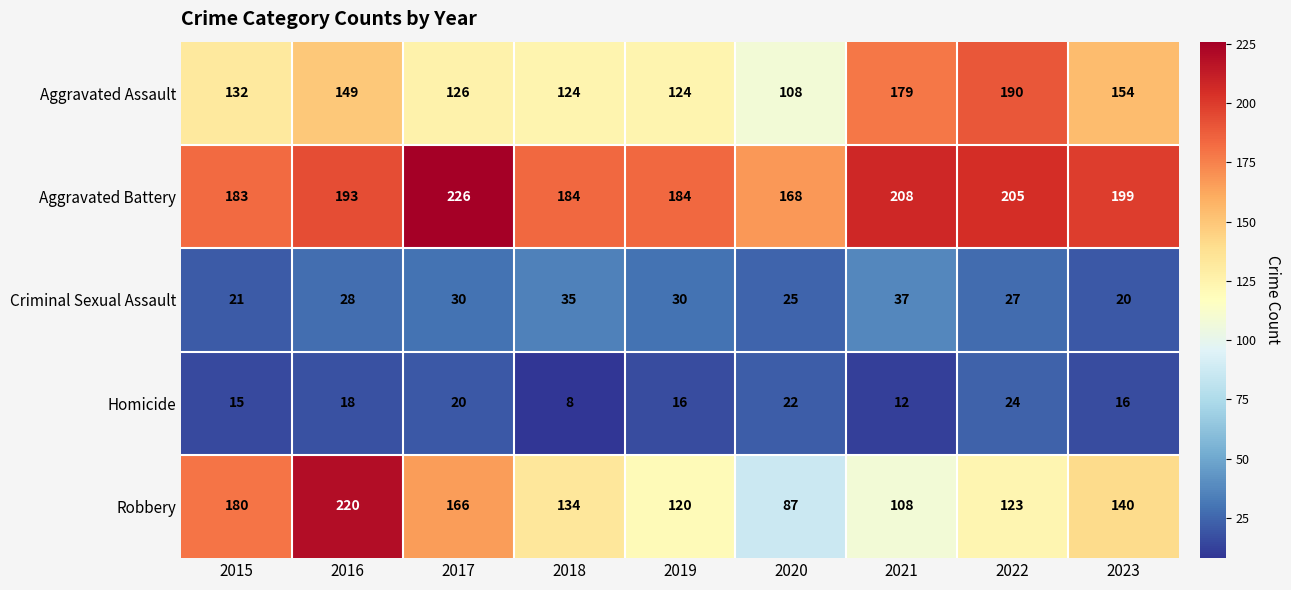

What is the sum of all Homicide values?

151